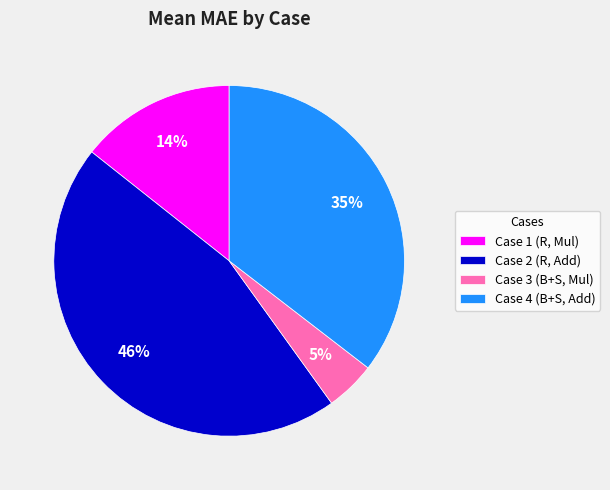

Is the sum of Case 4 (B+S, Add) and Case 1 (R, Mul) greater than half?

No